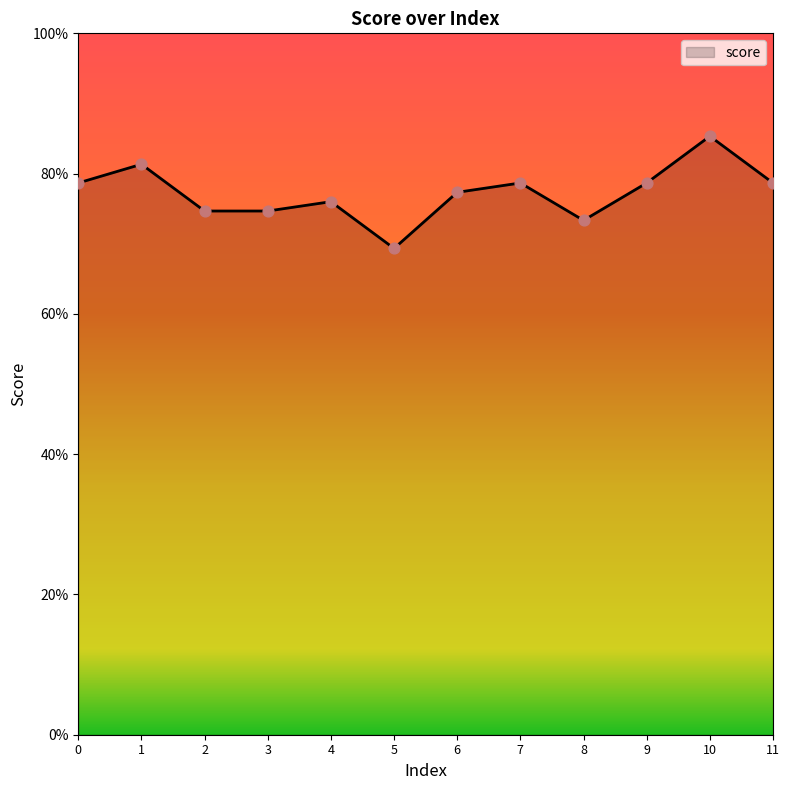

Is this an area chart (filled region under the line)?

Yes